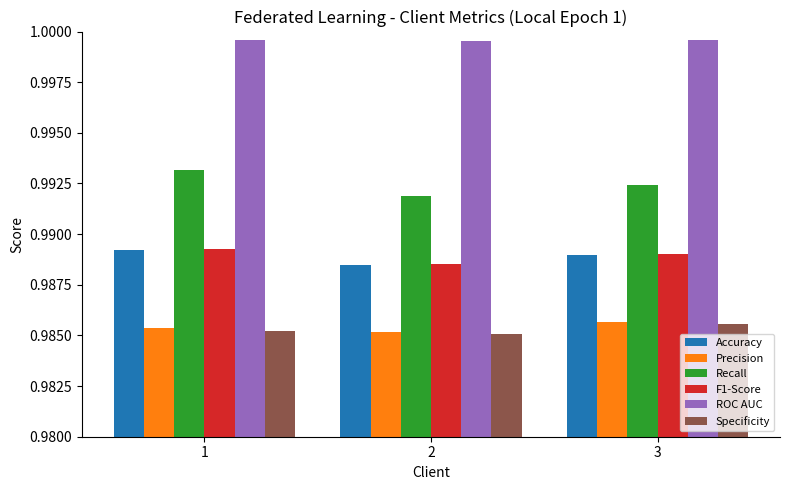

The value of Specificity at 2 is 1.7. True or false?

False